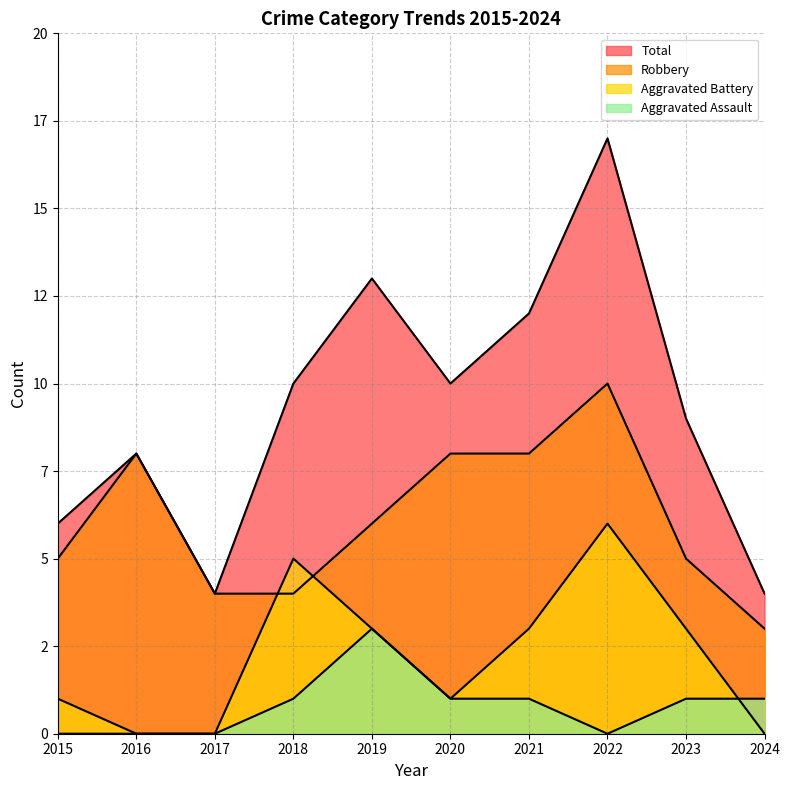

True or false: Aggravated Assault and Aggravated Battery intersect in this chart.

True